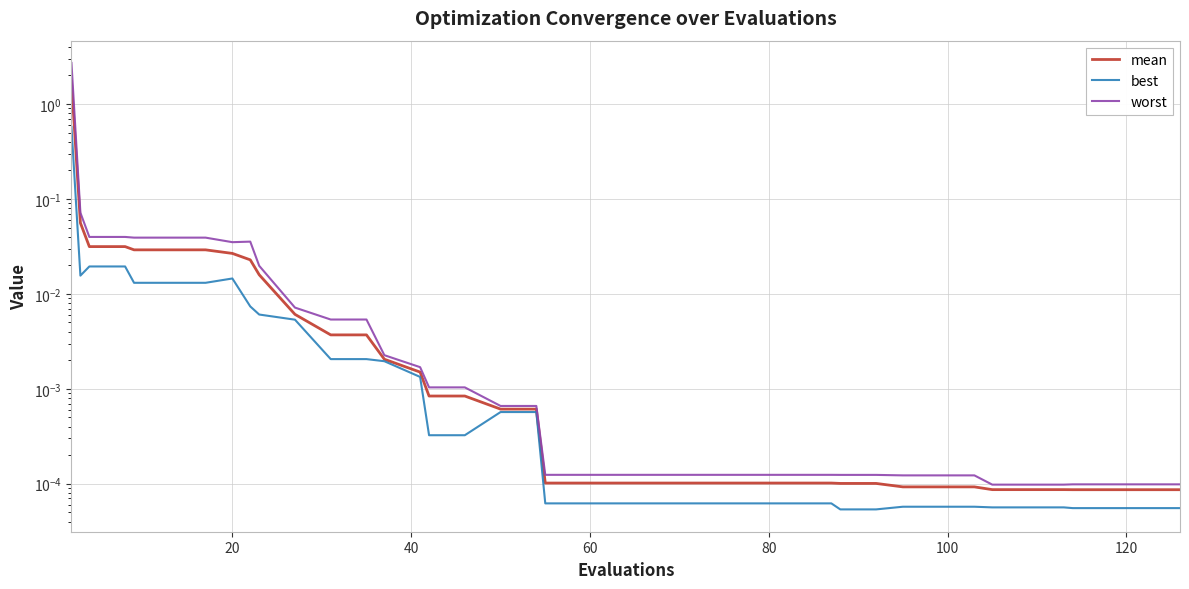

At how many categories does at least one series exceed 2?

1